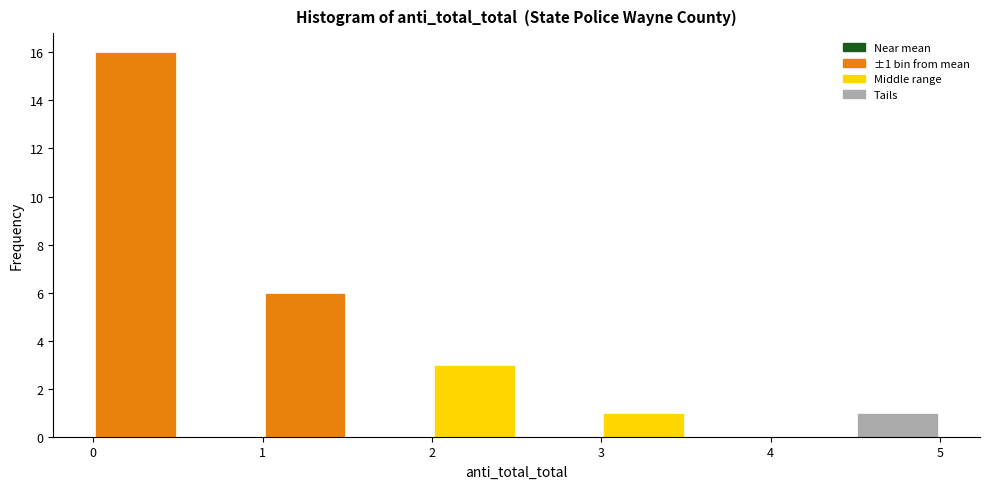

Which range on the x-axis has the tallest bar?

0.0 to 0.5